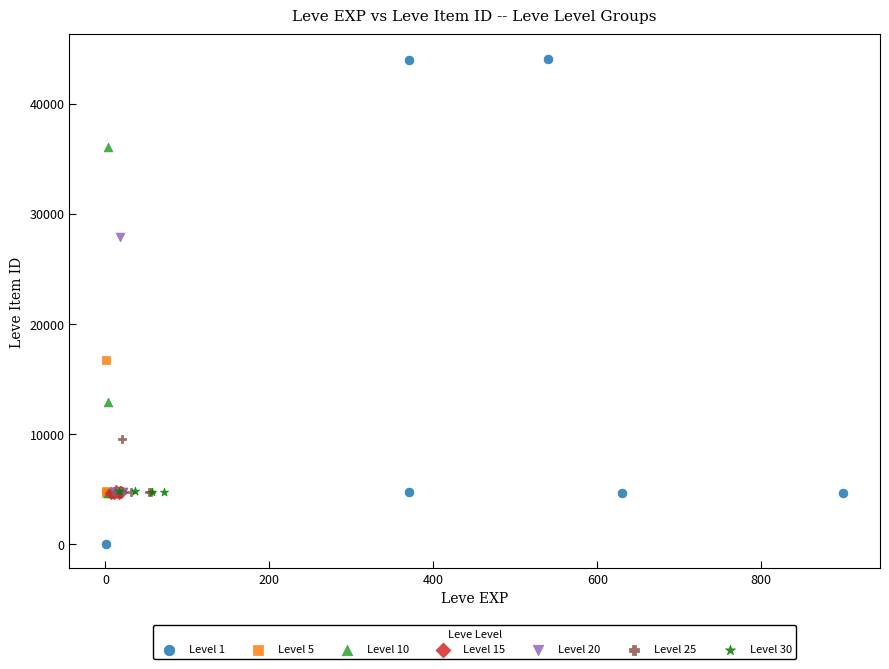

Which series reaches the maximum Y coordinate?

Level 1